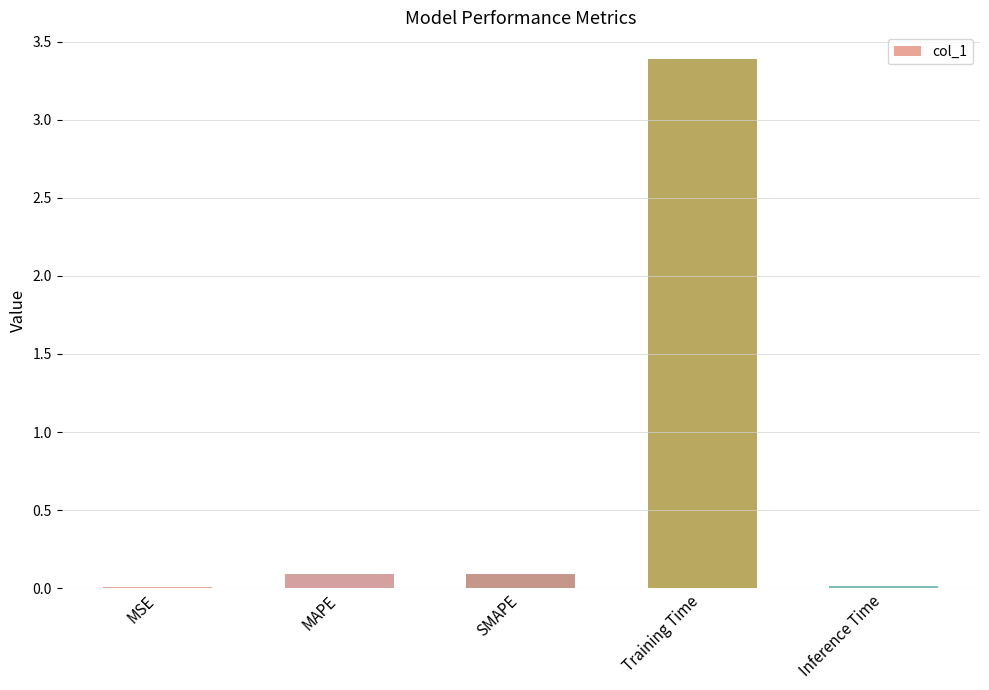

What is the greatest value displayed?

3.4